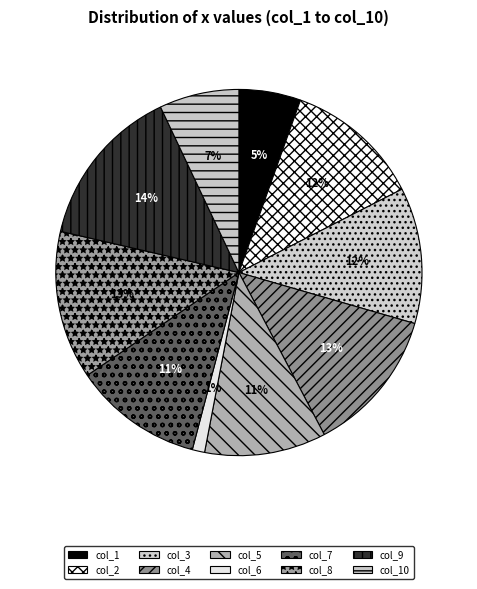

To the nearest percent, what portion does col_1 represent?

5%